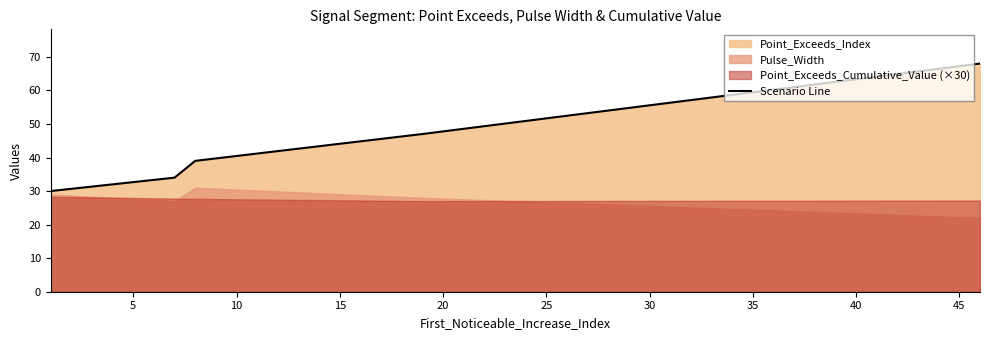

Does the chart have visible grid lines?

No